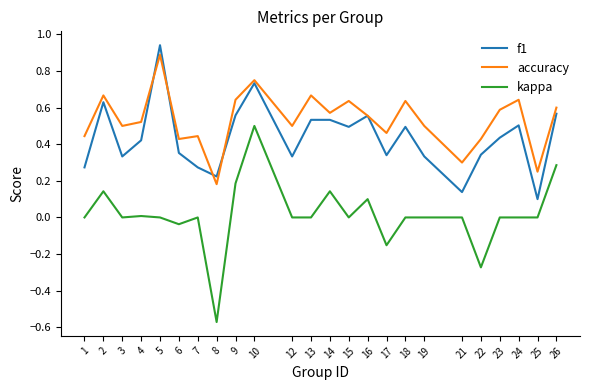

True or false: accuracy and kappa cross at least once.

False